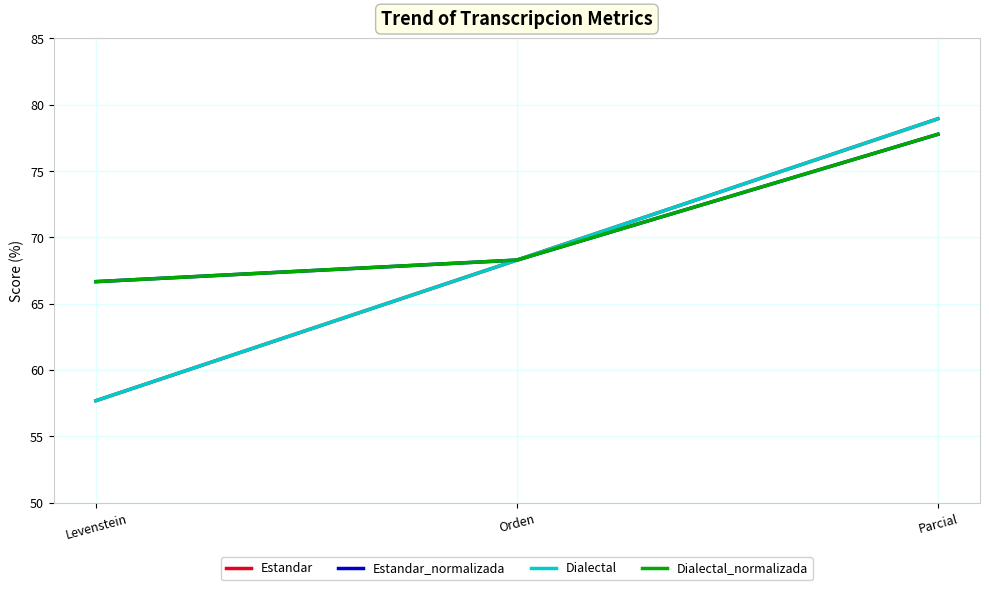

Reading left to right, transcribe all the data shown in this chart.

Estandar: 57.7	68.3	78.9
Estandar_normalizada: 66.7	68.3	77.8
Dialectal: 57.7	68.3	78.9
Dialectal_normalizada: 66.7	68.3	77.8